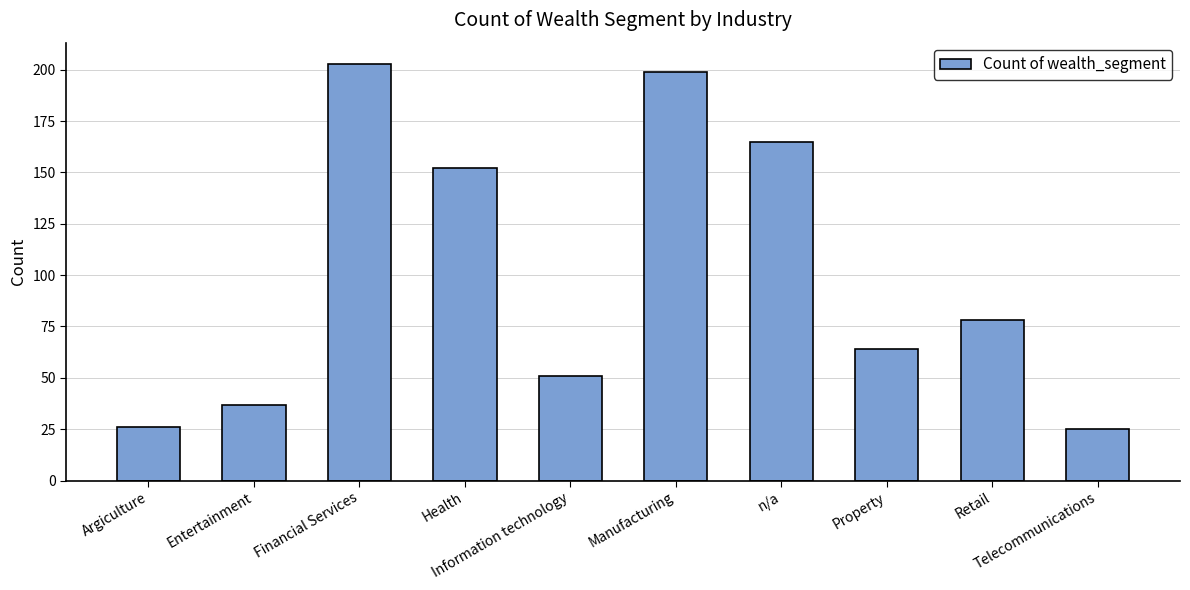

Is it true that the value at Financial Services is 86?

False